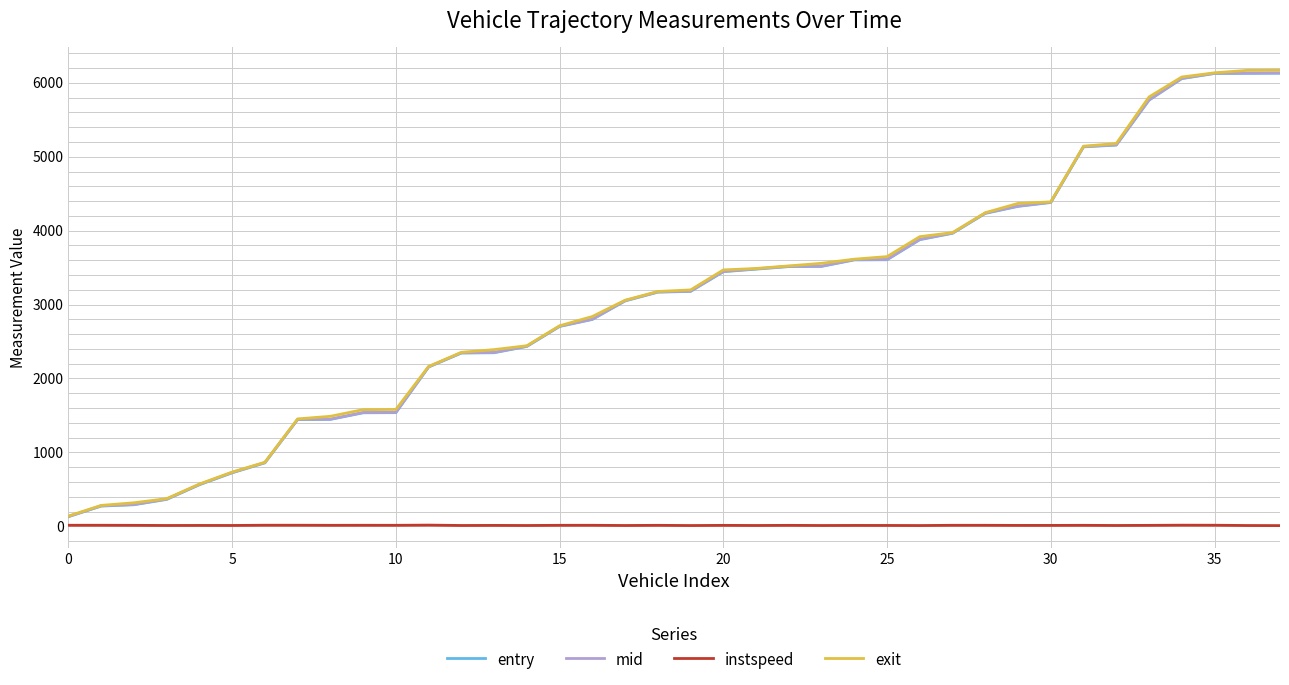

What is the minimum value for exit?

138.3